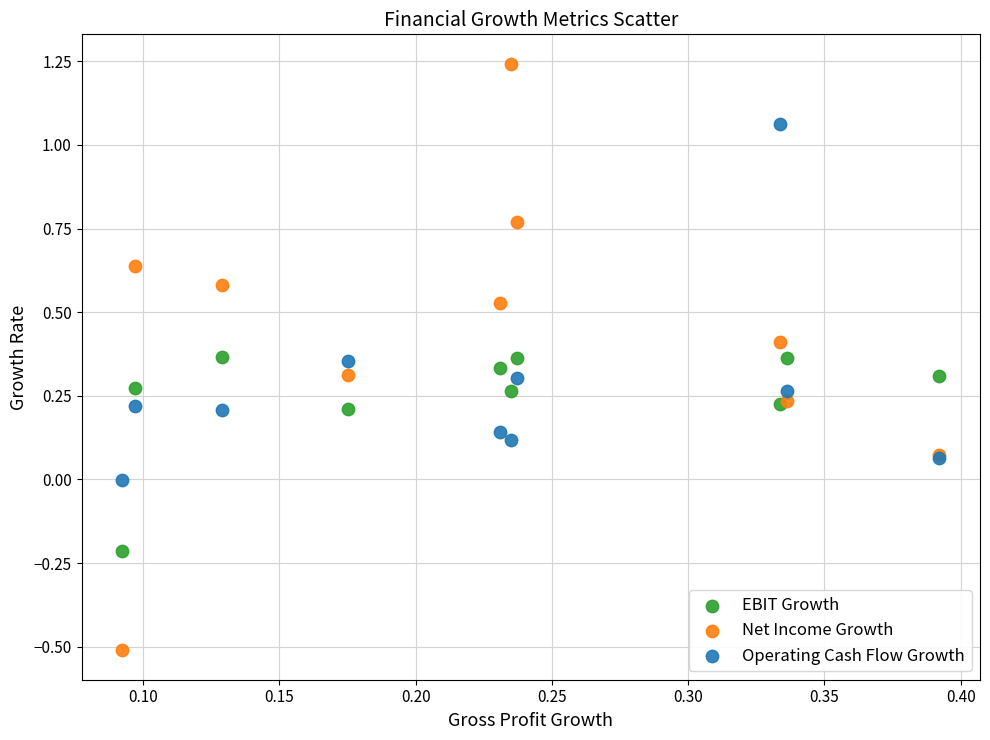

Which series contains the highest Y value?

Net Income Growth